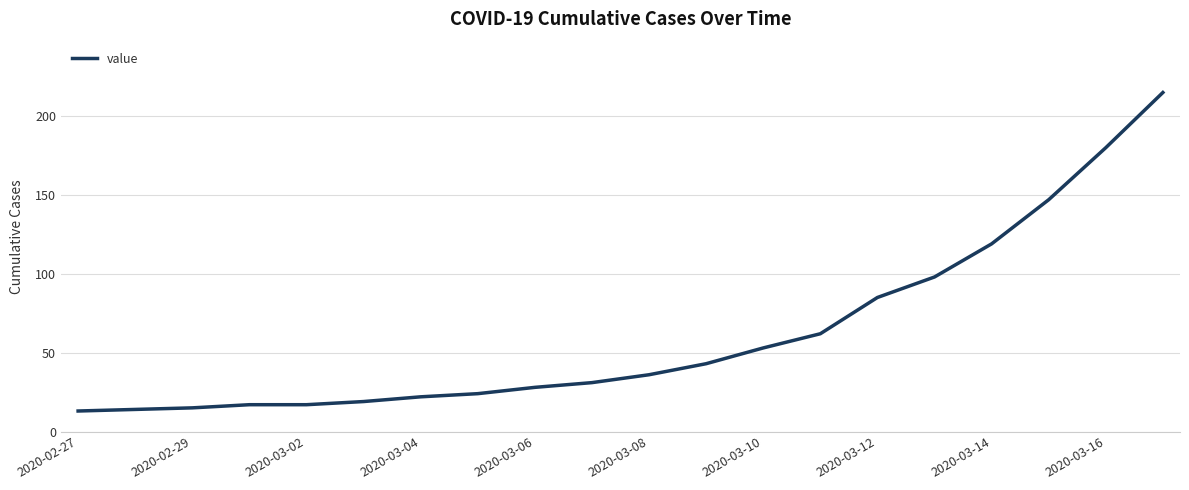

True or false: the data has more than 2 interior local peaks.

False